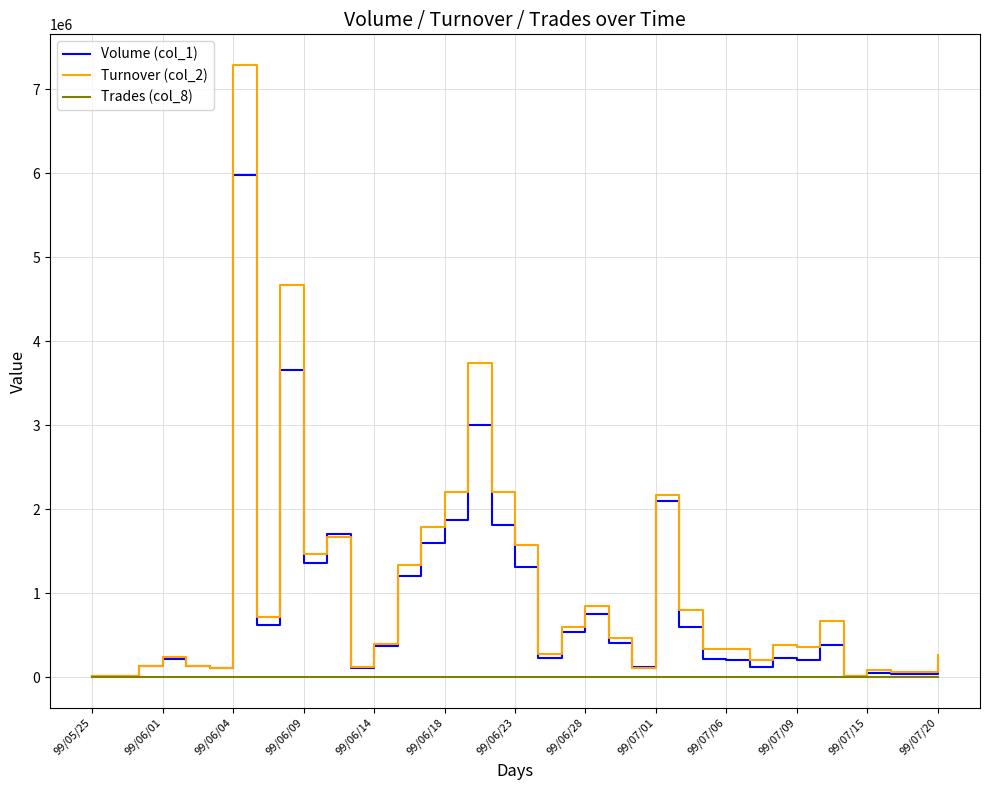

Which series has the widest spread of values?

Turnover (col_2)